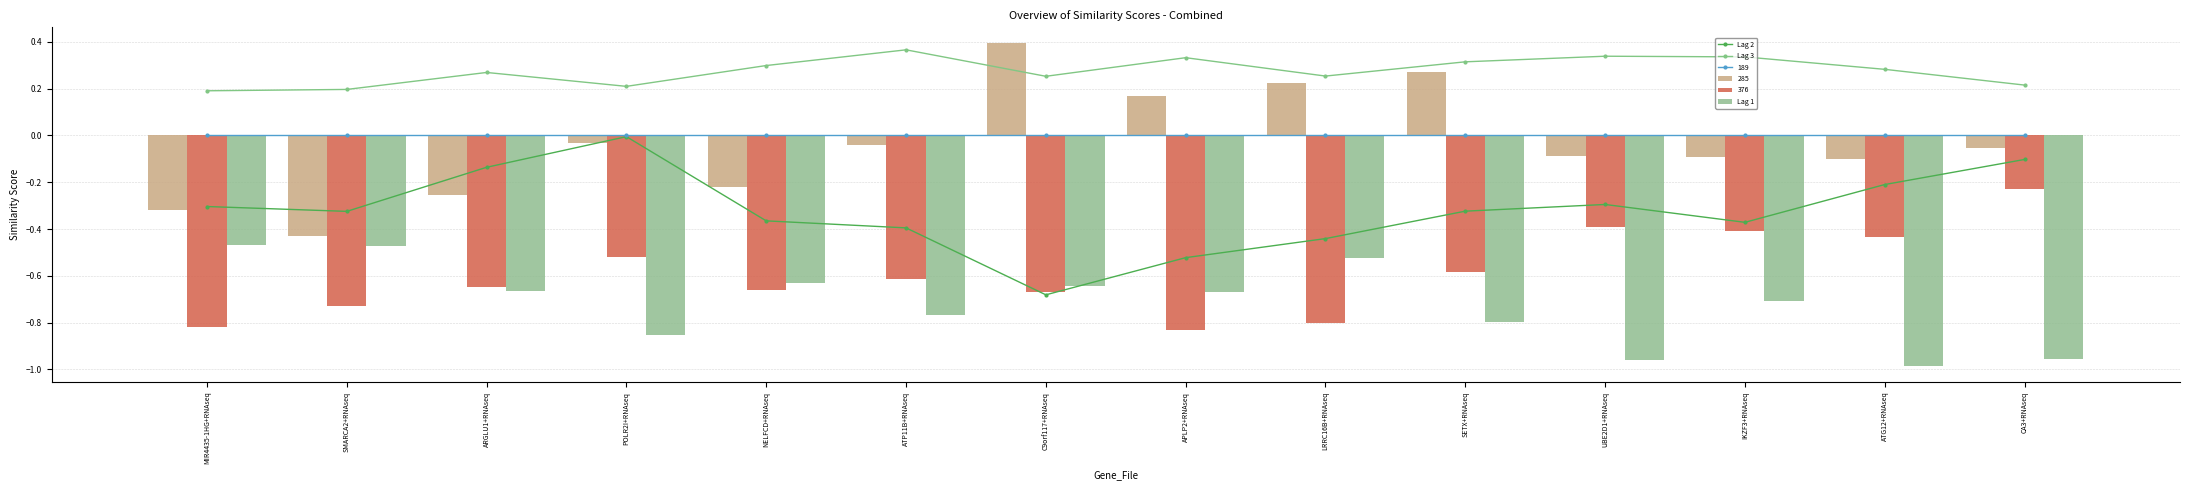

What is the label of the 2nd bar from the left?

SMARCA2+RNAseq